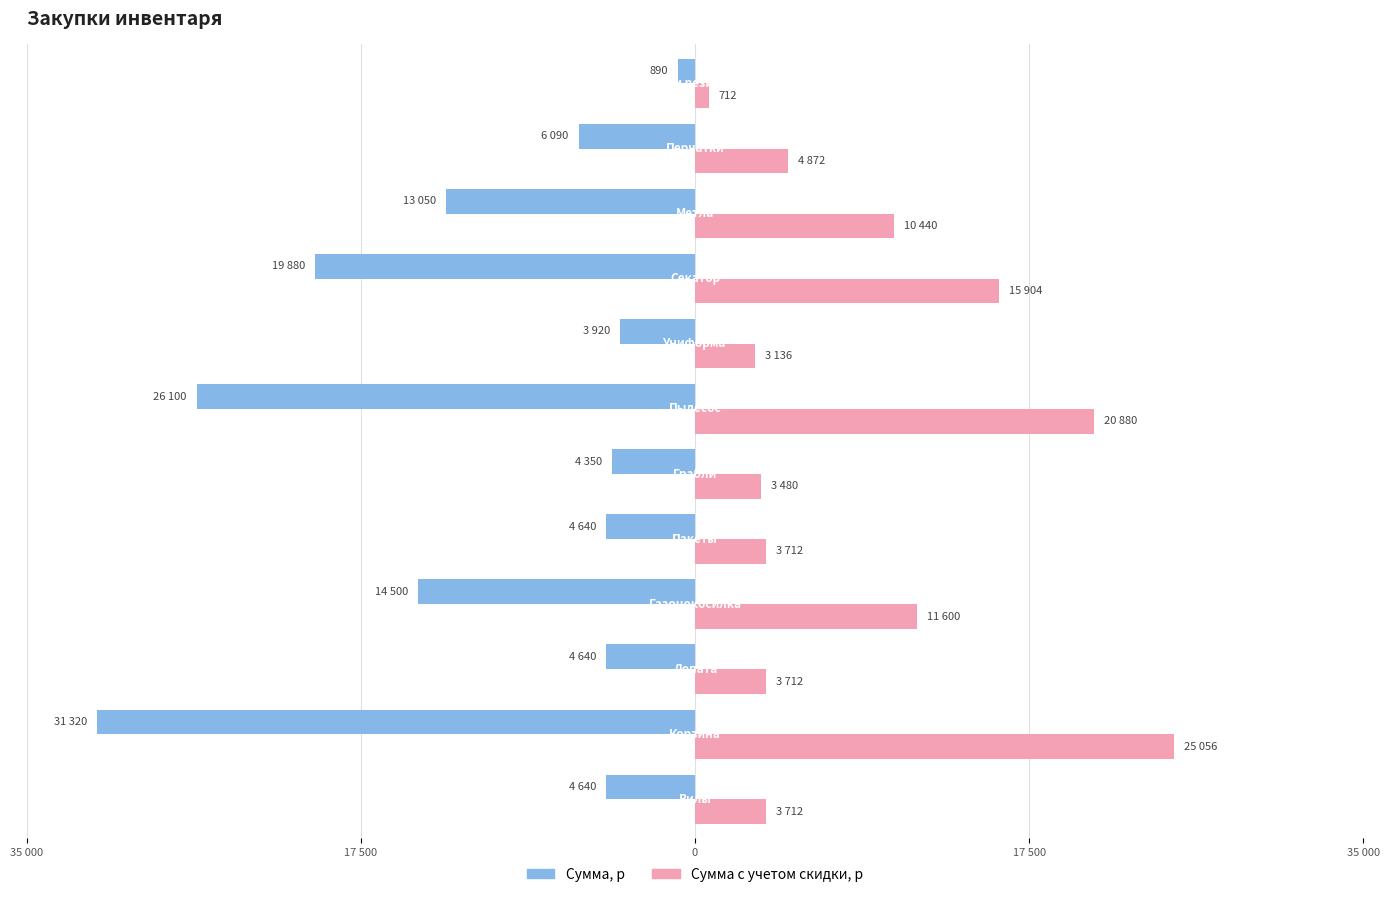

What are all the series names shown in the legend?

Сумма, р, Сумма с учетом скидки, р